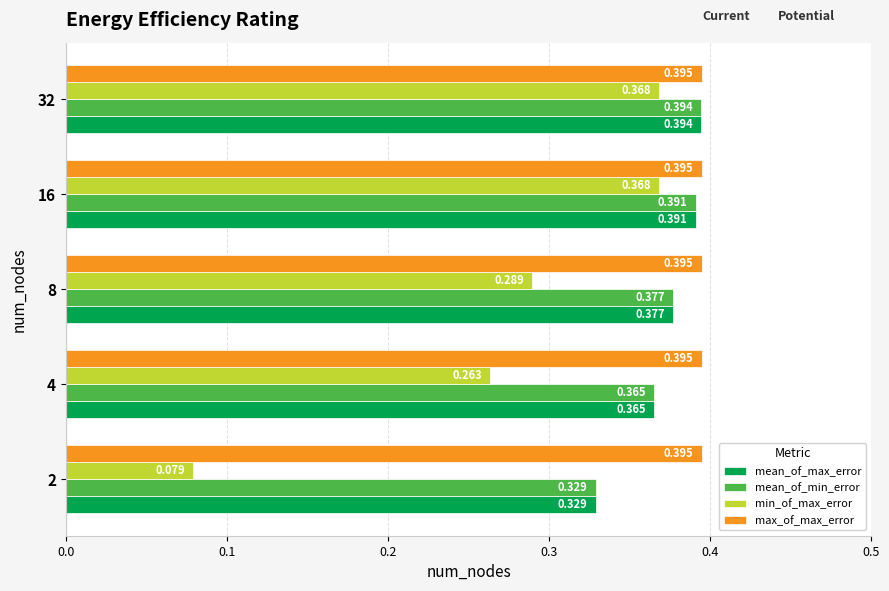

Which series changed the most between 4 and 16?

min_of_max_error